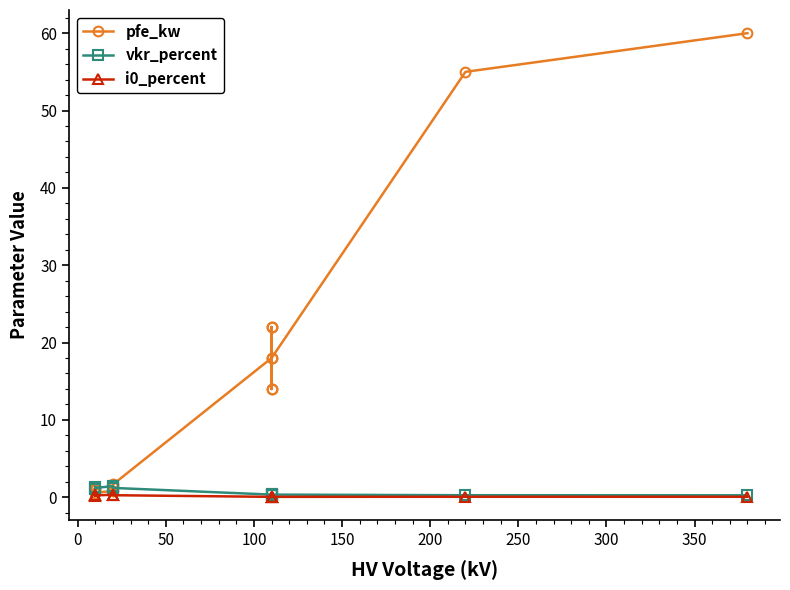

Which series has the widest spread of values?

pfe_kw